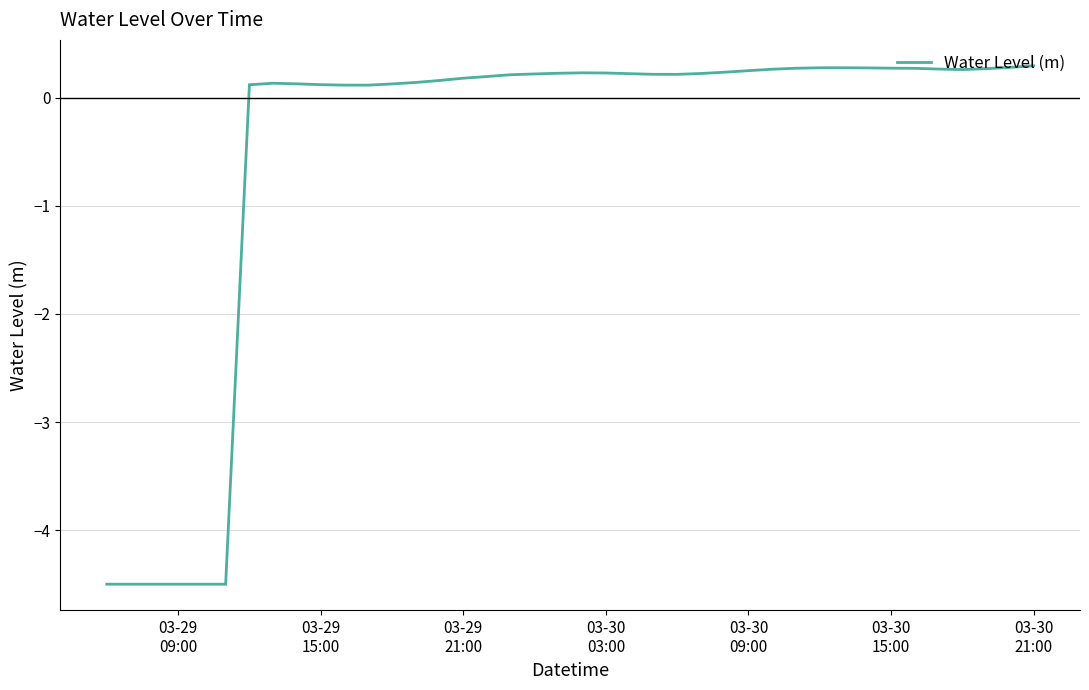

What is the minimum value shown in the chart?

-4.5